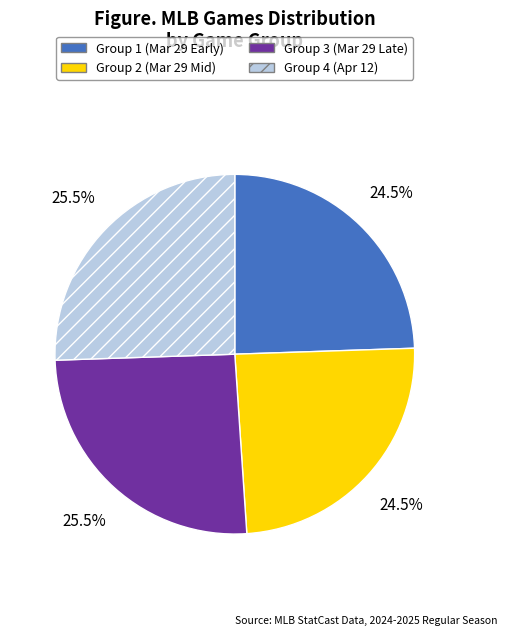

Does any single category account for the majority?

No